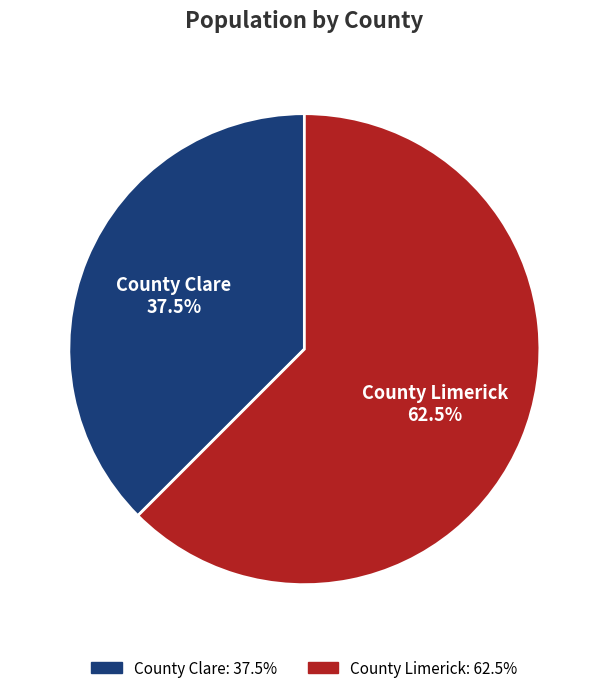

Which category has the biggest portion of the pie?

County Limerick